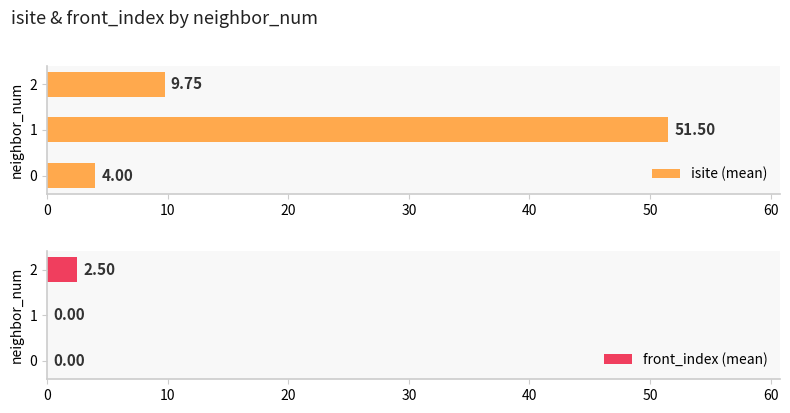

How many groups of bars are there?

3